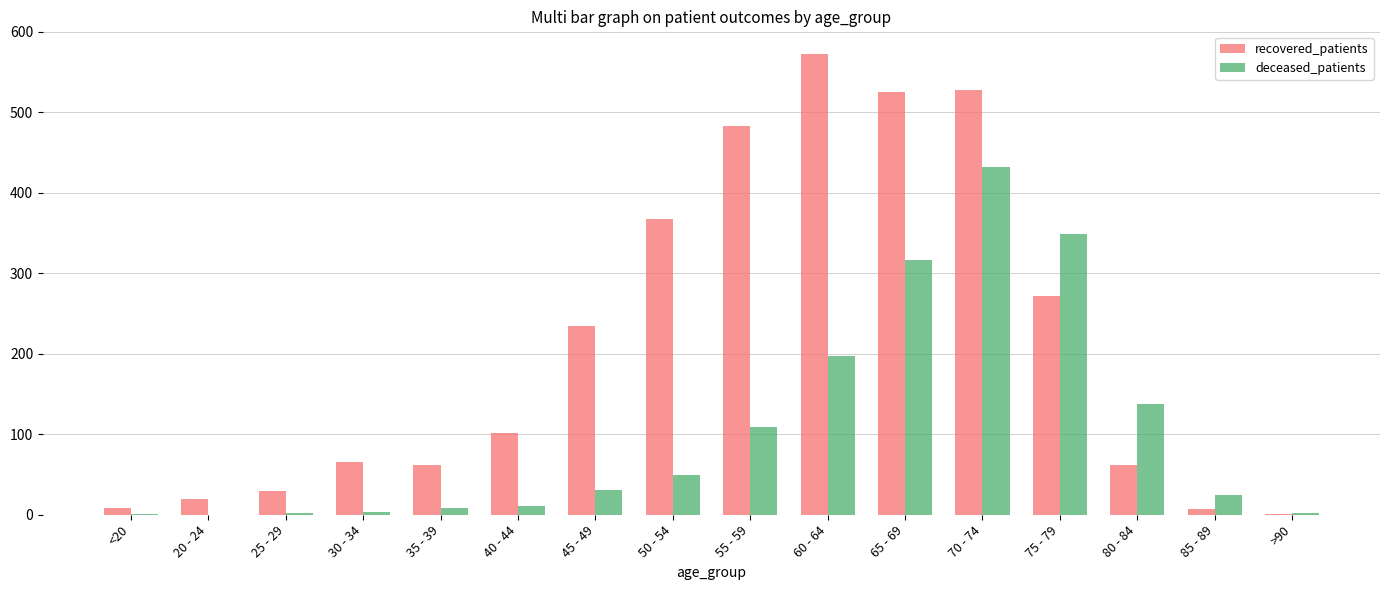

At which category is the sum across all series the highest?

70 - 74